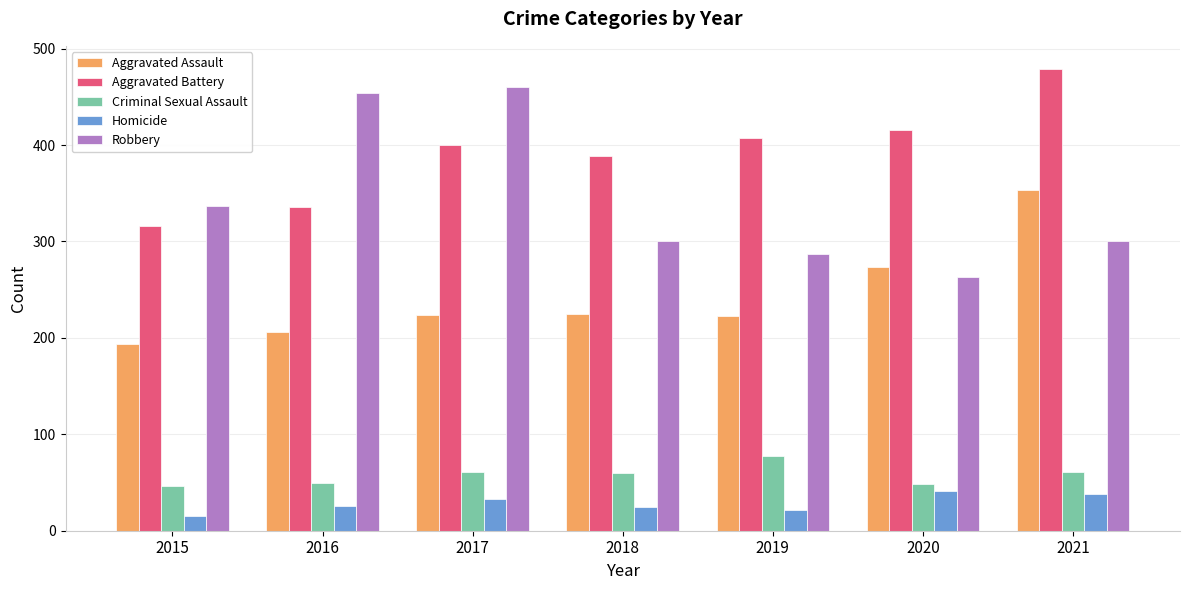

What is the difference between the Aggravated Assault values at 2017 and 2021?

129